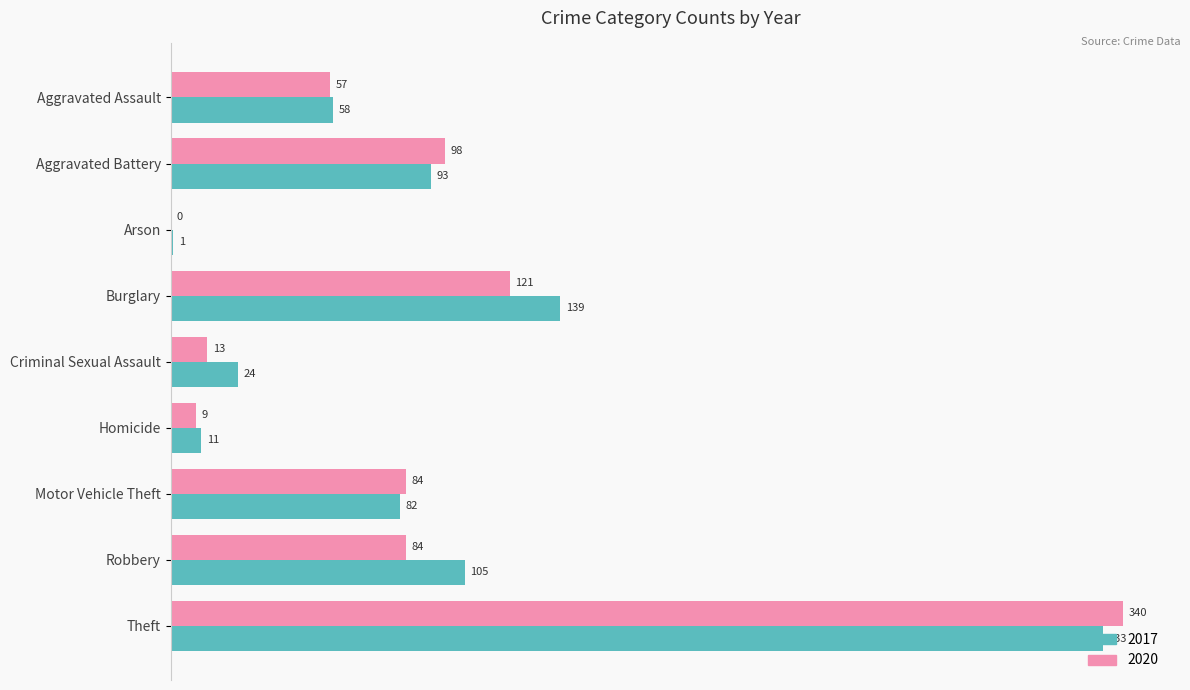

Between Motor Vehicle Theft and Robbery, which series saw the biggest shift?

2017